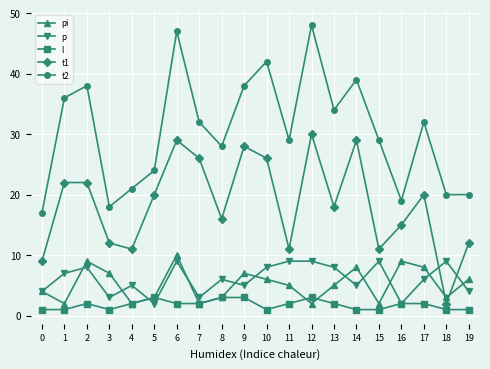

Reading left to right, list all the values displayed in this chart.

pi: 0=4	1=2	2=9	3=7	4=2	5=3	6=10	7=2	8=3	9=7	10=6	11=5	12=2	13=5	14=8	15=2	16=9	17=8	18=3	19=6
p: 0=4	1=7	2=8	3=3	4=5	5=2	6=9	7=3	8=6	9=5	10=8	11=9	12=9	13=8	14=5	15=9	16=2	17=6	18=9	19=4
l: 0=1	1=1	2=2	3=1	4=2	5=3	6=2	7=2	8=3	9=3	10=1	11=2	12=3	13=2	14=1	15=1	16=2	17=2	18=1	19=1
t1: 0=9	1=22	2=22	3=12	4=11	5=20	6=29	7=26	8=16	9=28	10=26	11=11	12=30	13=18	14=29	15=11	16=15	17=20	18=2	19=12
t2: 0=17	1=36	2=38	3=18	4=21	5=24	6=47	7=32	8=28	9=38	10=42	11=29	12=48	13=34	14=39	15=29	16=19	17=32	18=20	19=20